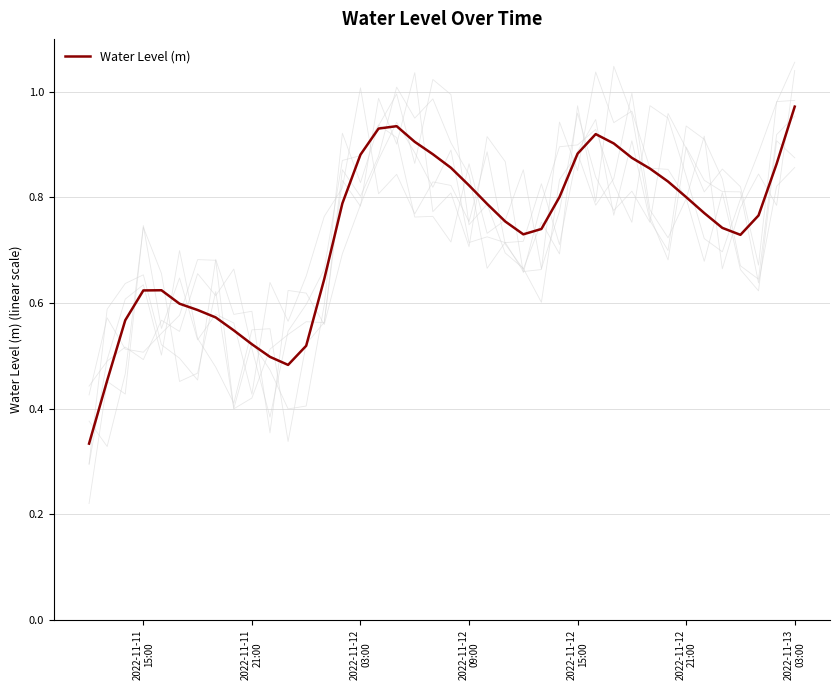

What is the average value?

0.7